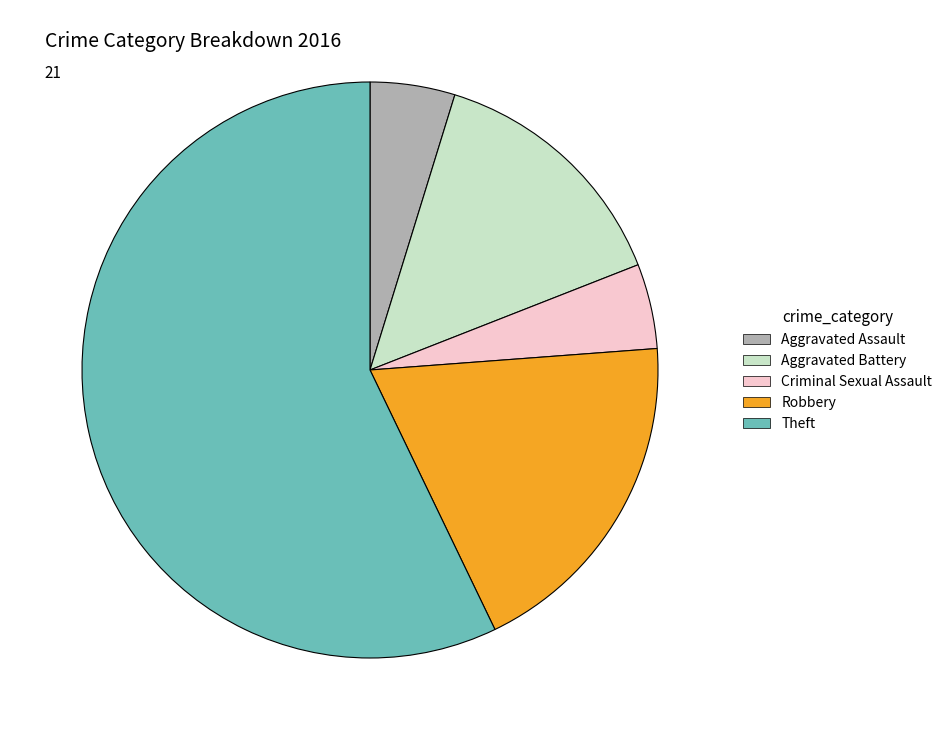

Is the sum of Aggravated Assault and Aggravated Battery greater than half?

No